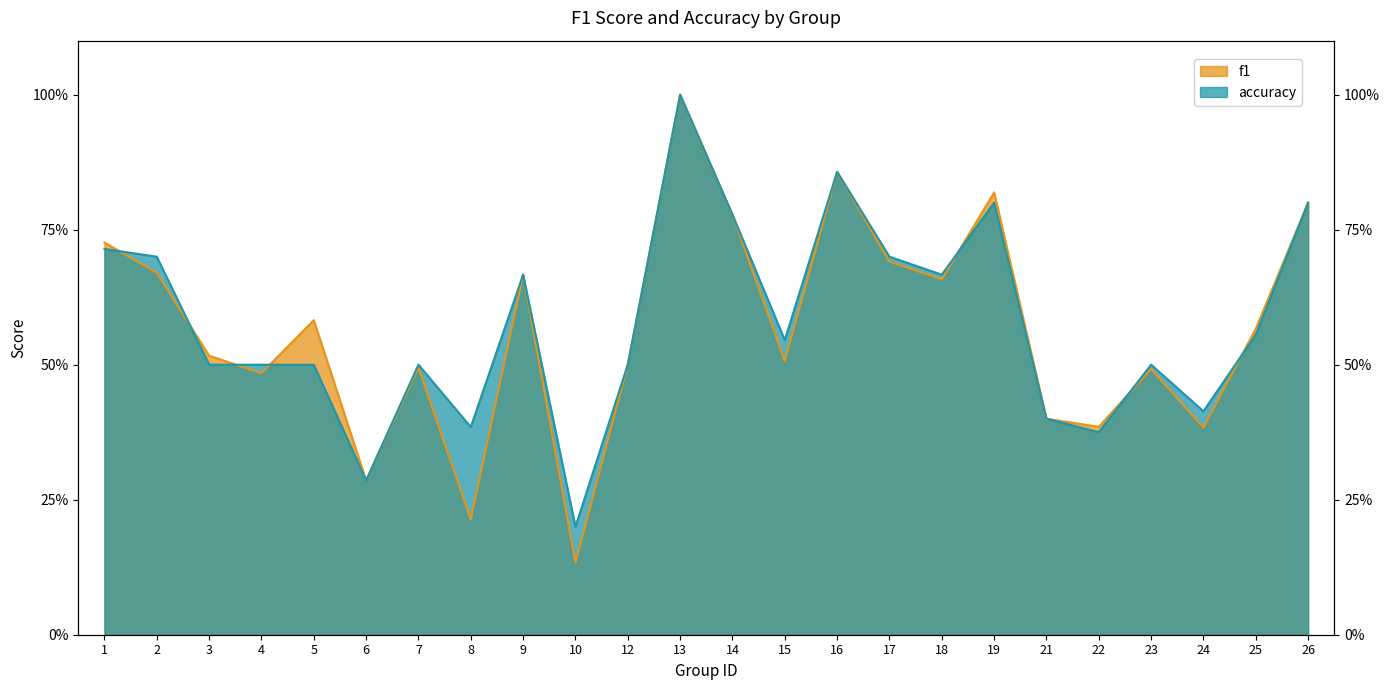

What is the sum of the f1 values at 5 and 21?

1.0